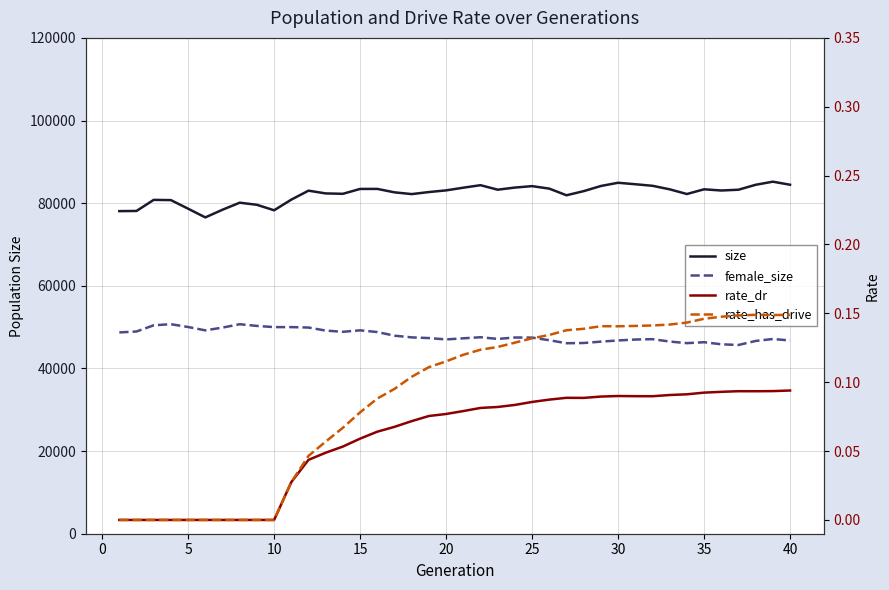

What is the average value of the rate_dr series?

0.1